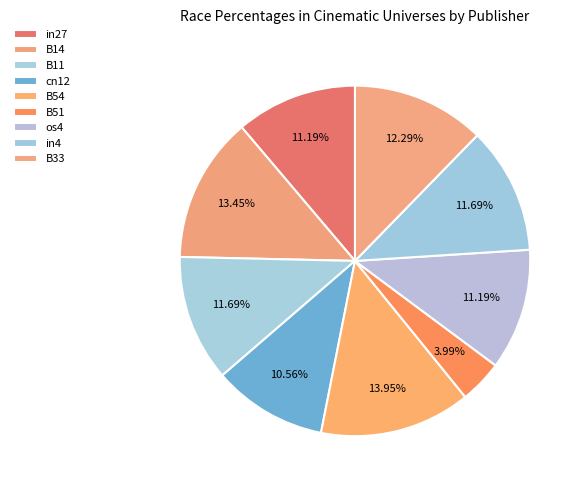

Which category has the smallest portion of the pie?

B51